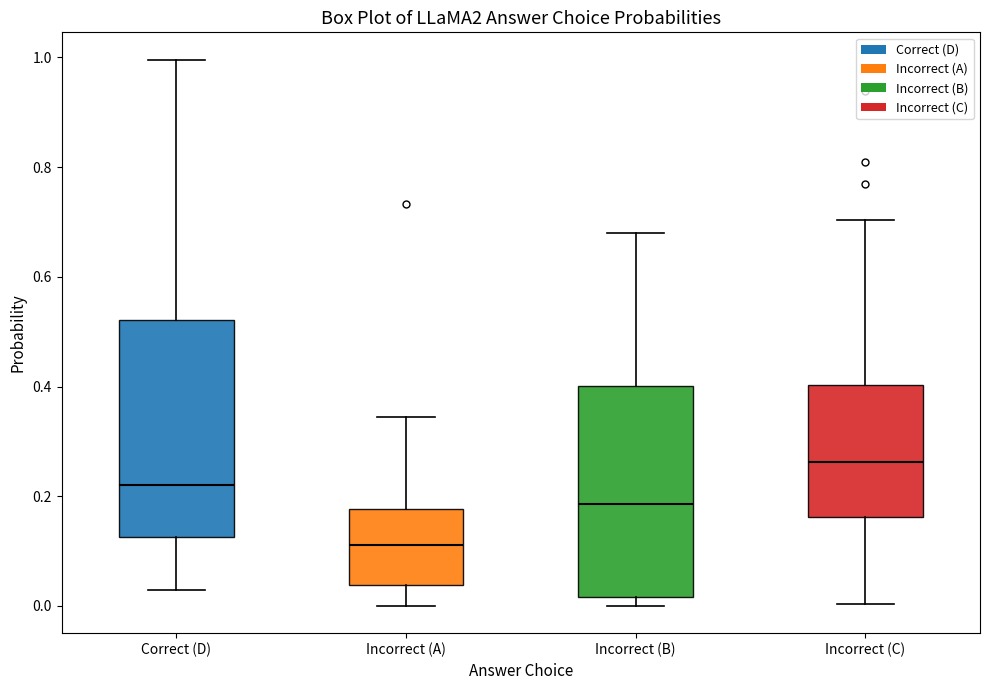

Where is the upper edge of the box for Incorrect (C) on the y-axis? The values are not printed on the chart, so give them approximately, as read against the axis.

0.40